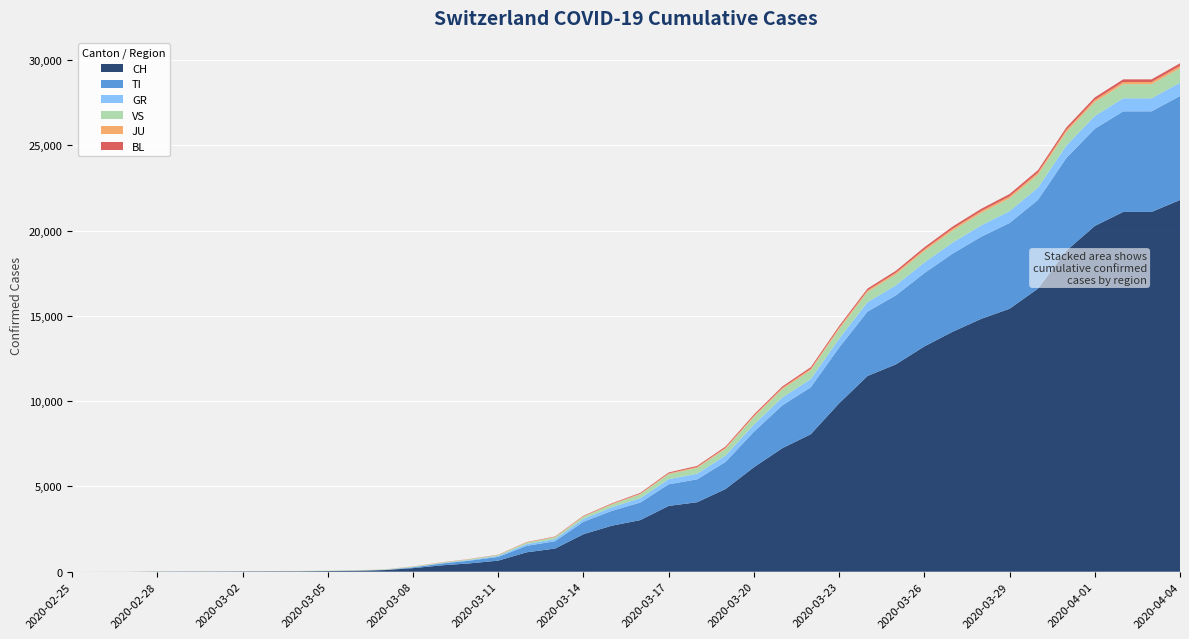

Reading left to right, what are all the values shown in this chart?

CH: 2020-02-25=0	2020-02-26=1	2020-02-27=2	2020-02-28=13	2020-02-29=15	2020-03-01=16	2020-03-02=22	2020-03-03=27	2020-03-04=30	2020-03-05=40	2020-03-06=56	2020-03-07=98	2020-03-08=210	2020-03-09=374	2020-03-10=491	2020-03-11=652	2020-03-12=1139	2020-03-13=1359	2020-03-14=2200	2020-03-15=2700	2020-03-16=3028	2020-03-17=3860	2020-03-18=4075	2020-03-19=4848	2020-03-20=6128	2020-03-21=7245	2020-03-22=8060	2020-03-23=9877	2020-03-24=11480	2020-03-25=12161	2020-03-26=13213	2020-03-27=14076	2020-03-28=14829	2020-03-29=15422	2020-03-30=16605	2020-03-31=18827	2020-04-01=20278	2020-04-02=21100	2020-04-03=21100	2020-04-04=21800
TI: 2020-02-25=0	2020-02-26=0	2020-02-27=0	2020-02-28=0	2020-02-29=0	2020-03-01=0	2020-03-02=0	2020-03-03=0	2020-03-04=0	2020-03-05=0	2020-03-06=0	2020-03-07=7	2020-03-08=46	2020-03-09=105	2020-03-10=162	2020-03-11=217	2020-03-12=378	2020-03-13=431	2020-03-14=730	2020-03-15=870	2020-03-16=1029	2020-03-17=1269	2020-03-18=1342	2020-03-19=1590	2020-03-20=2082	2020-03-21=2512	2020-03-22=2756	2020-03-23=3271	2020-03-24=3777	2020-03-25=4050	2020-03-26=4300	2020-03-27=4586	2020-03-28=4813	2020-03-29=5030	2020-03-30=5200	2020-03-31=5440	2020-04-01=5700	2020-04-02=5900	2020-04-03=5900	2020-04-04=6100
GR: 2020-02-25=0	2020-02-26=0	2020-02-27=0	2020-02-28=0	2020-02-29=0	2020-03-01=0	2020-03-02=0	2020-03-03=0	2020-03-04=1	2020-03-05=2	2020-03-06=4	2020-03-07=7	2020-03-08=14	2020-03-09=22	2020-03-10=38	2020-03-11=55	2020-03-12=105	2020-03-13=130	2020-03-14=172	2020-03-15=212	2020-03-16=255	2020-03-17=298	2020-03-18=330	2020-03-19=374	2020-03-20=415	2020-03-21=456	2020-03-22=481	2020-03-23=515	2020-03-24=551	2020-03-25=590	2020-03-26=620	2020-03-27=647	2020-03-28=669	2020-03-29=694	2020-03-30=714	2020-03-31=730	2020-04-01=750	2020-04-02=763	2020-04-03=763	2020-04-04=778
VS: 2020-02-25=0	2020-02-26=0	2020-02-27=0	2020-02-28=6	2020-02-29=6	2020-03-01=7	2020-03-02=10	2020-03-03=12	2020-03-04=13	2020-03-05=14	2020-03-06=17	2020-03-07=21	2020-03-08=29	2020-03-09=34	2020-03-10=42	2020-03-11=56	2020-03-12=84	2020-03-13=105	2020-03-14=130	2020-03-15=162	2020-03-16=230	2020-03-17=296	2020-03-18=343	2020-03-19=395	2020-03-20=448	2020-03-21=491	2020-03-22=524	2020-03-23=562	2020-03-24=601	2020-03-25=640	2020-03-26=670	2020-03-27=703	2020-03-28=726	2020-03-29=751	2020-03-30=770	2020-03-31=789	2020-04-01=810	2020-04-02=828	2020-04-03=828	2020-04-04=848
JU: 2020-02-25=0	2020-02-26=1	2020-02-27=2	2020-02-28=1	2020-02-29=1	2020-03-01=1	2020-03-02=1	2020-03-03=1	2020-03-04=1	2020-03-05=1	2020-03-06=2	2020-03-07=3	2020-03-08=5	2020-03-09=7	2020-03-10=7	2020-03-11=8	2020-03-12=14	2020-03-13=18	2020-03-14=24	2020-03-15=30	2020-03-16=37	2020-03-17=42	2020-03-18=50	2020-03-19=58	2020-03-20=64	2020-03-21=71	2020-03-22=76	2020-03-23=83	2020-03-24=88	2020-03-25=94	2020-03-26=100	2020-03-27=105	2020-03-28=109	2020-03-29=113	2020-03-30=117	2020-03-31=121	2020-04-01=124	2020-04-02=127	2020-04-03=127	2020-04-04=130
BL: 2020-02-25=0	2020-02-26=0	2020-02-27=0	2020-02-28=0	2020-02-29=1	2020-03-01=1	2020-03-02=1	2020-03-03=1	2020-03-04=1	2020-03-05=1	2020-03-06=2	2020-03-07=3	2020-03-08=5	2020-03-09=7	2020-03-10=9	2020-03-11=12	2020-03-12=19	2020-03-13=23	2020-03-14=30	2020-03-15=37	2020-03-16=47	2020-03-17=57	2020-03-18=65	2020-03-19=74	2020-03-20=82	2020-03-21=90	2020-03-22=96	2020-03-23=103	2020-03-24=110	2020-03-25=117	2020-03-26=124	2020-03-27=130	2020-03-28=135	2020-03-29=140	2020-03-30=145	2020-03-31=149	2020-04-01=153	2020-04-02=156	2020-04-03=156	2020-04-04=159